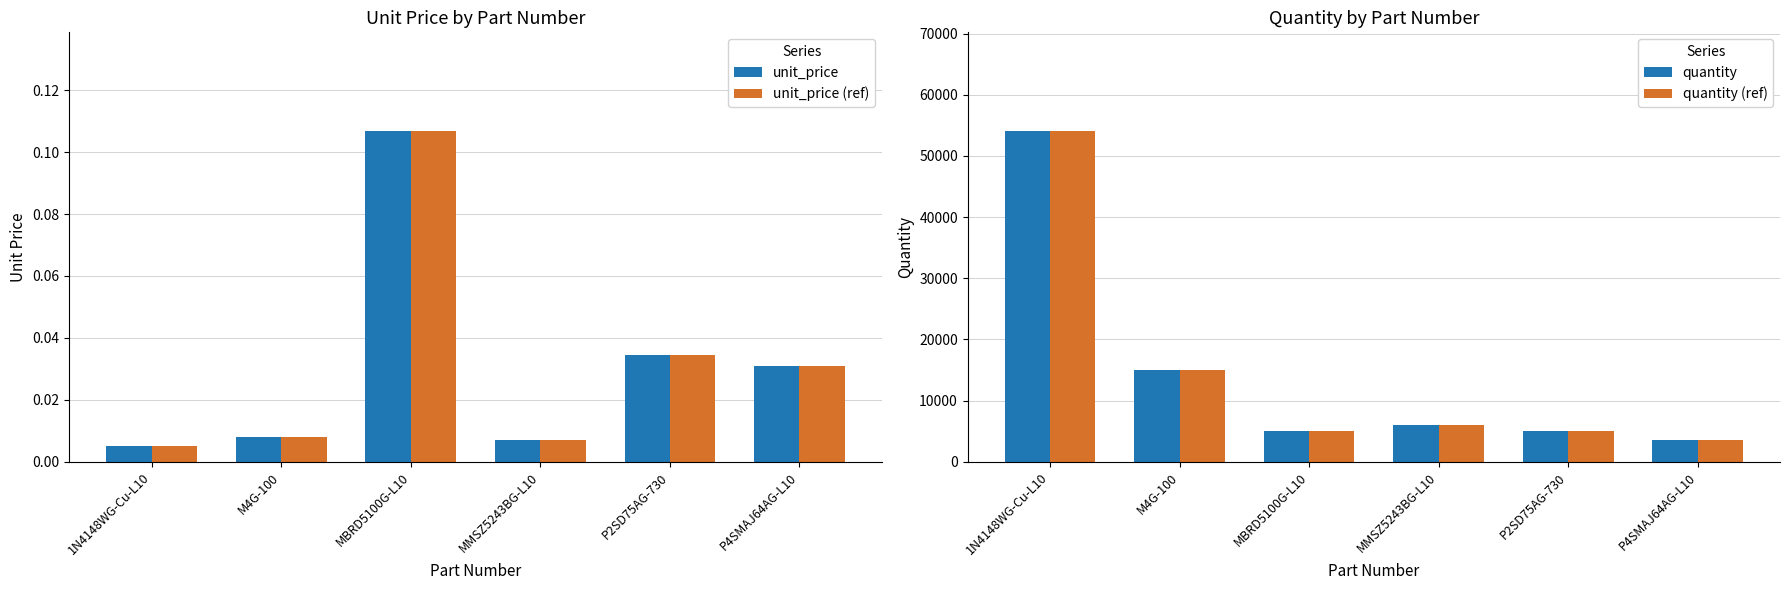

Which series has the widest spread of values?

quantity